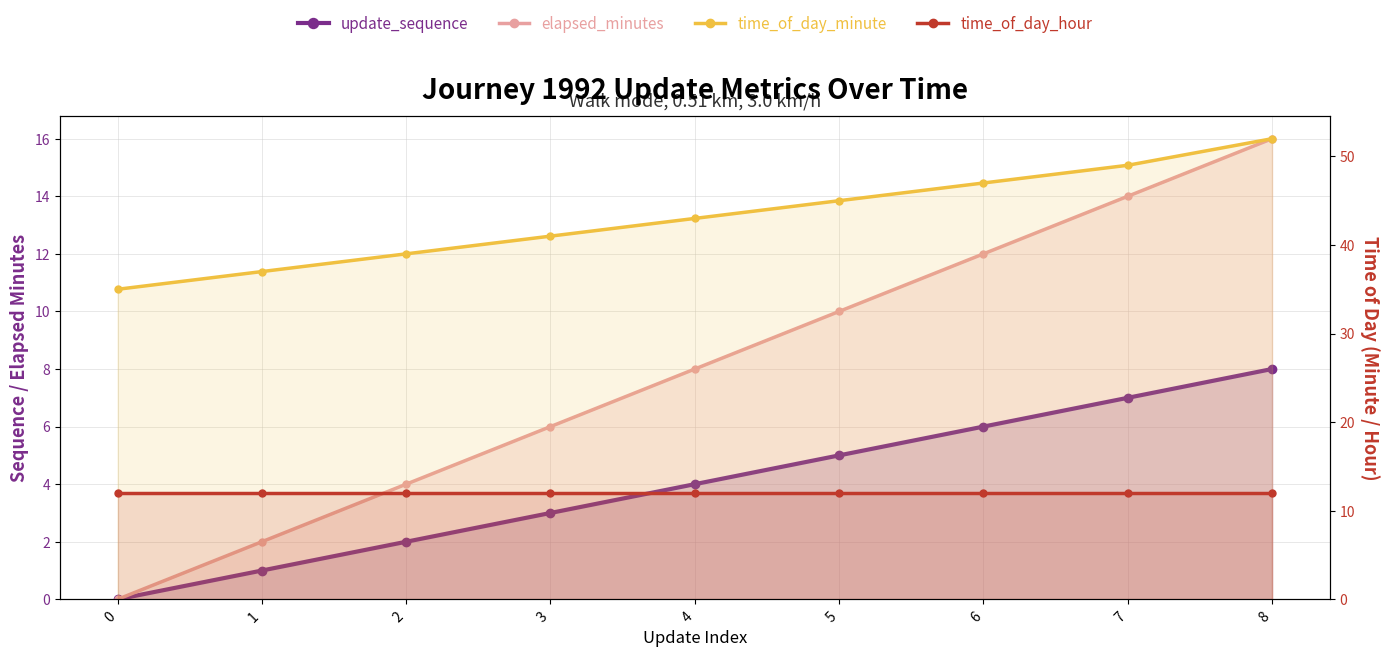

True or false: time_of_day_minute and time_of_day_hour cross at least once.

False